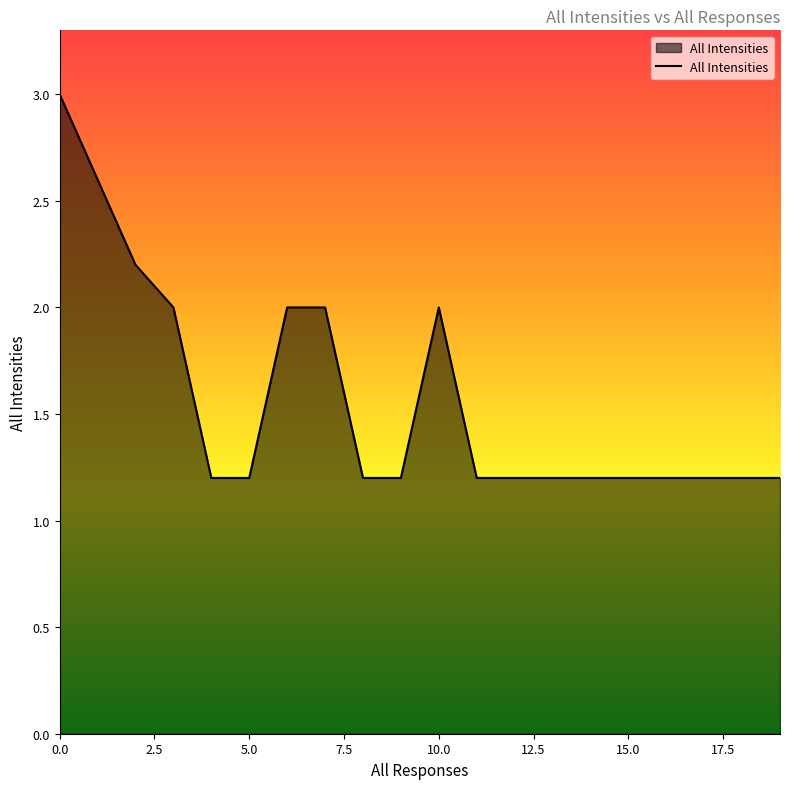

What is the difference between the maximum and minimum values?

1.8